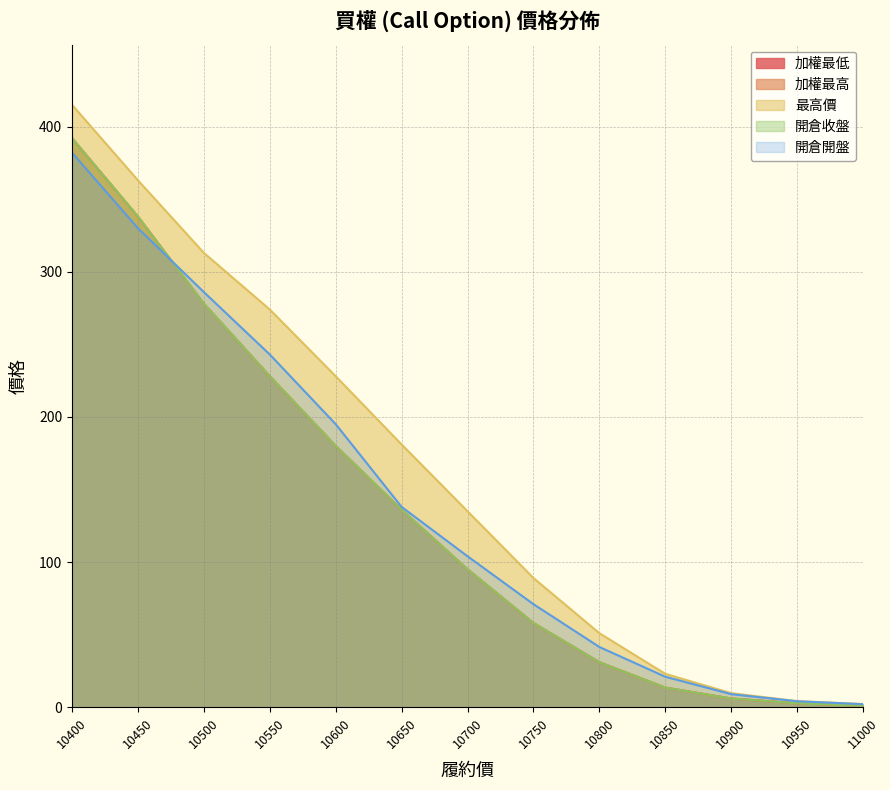

What is the difference between the highest and lowest values at 11000?

1.2